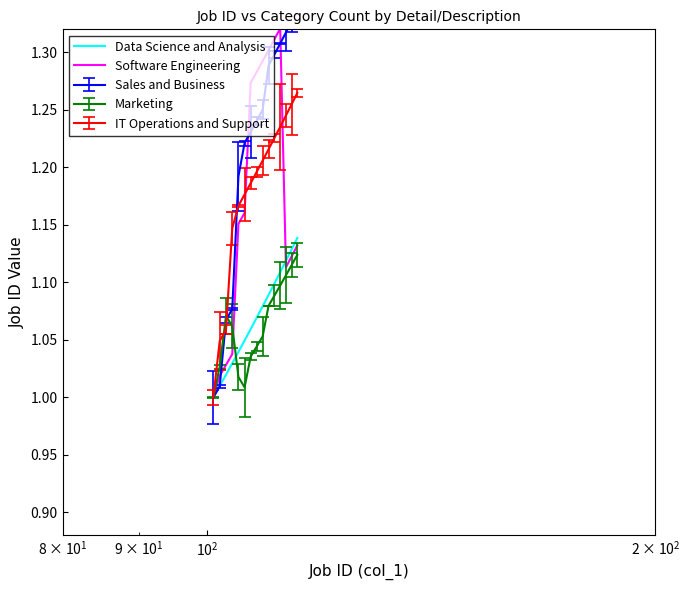

How many times do Data Science and Analysis and Software Engineering cross each other?

1